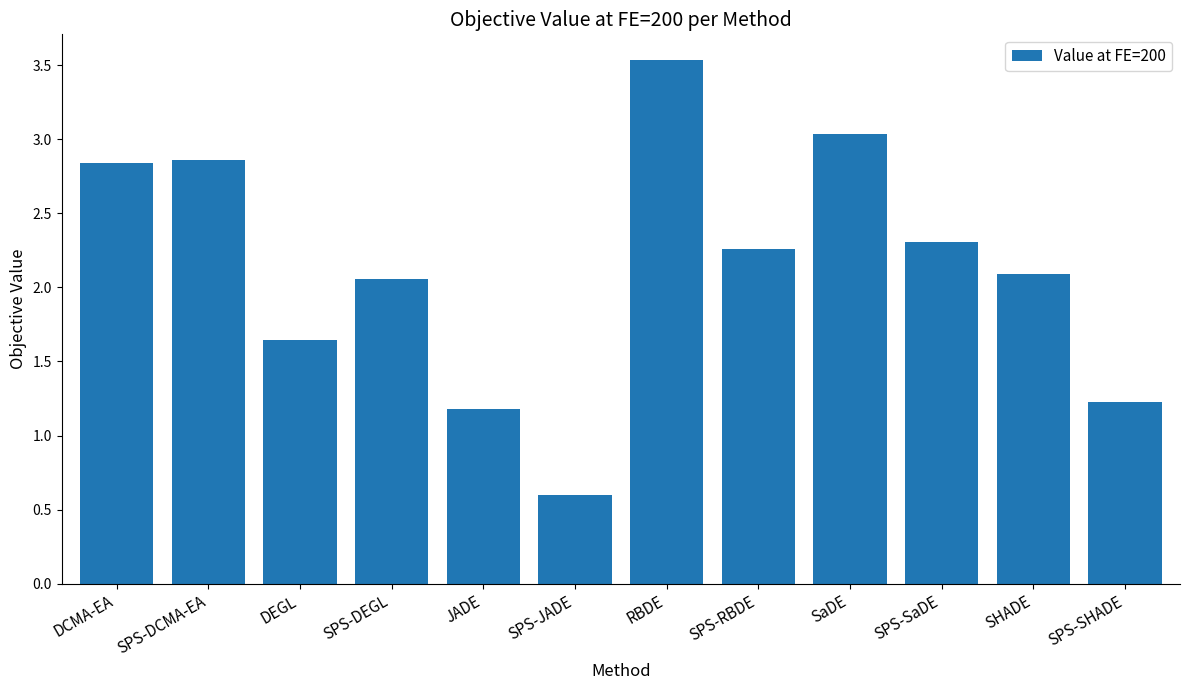

What is the difference between the second highest and minimum values?

2.4